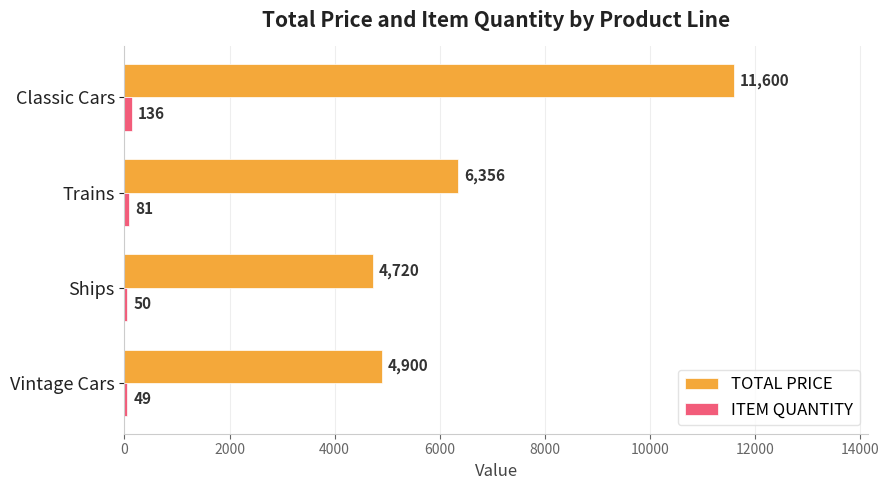

What is the average value of the TOTAL PRICE series?

6894.0